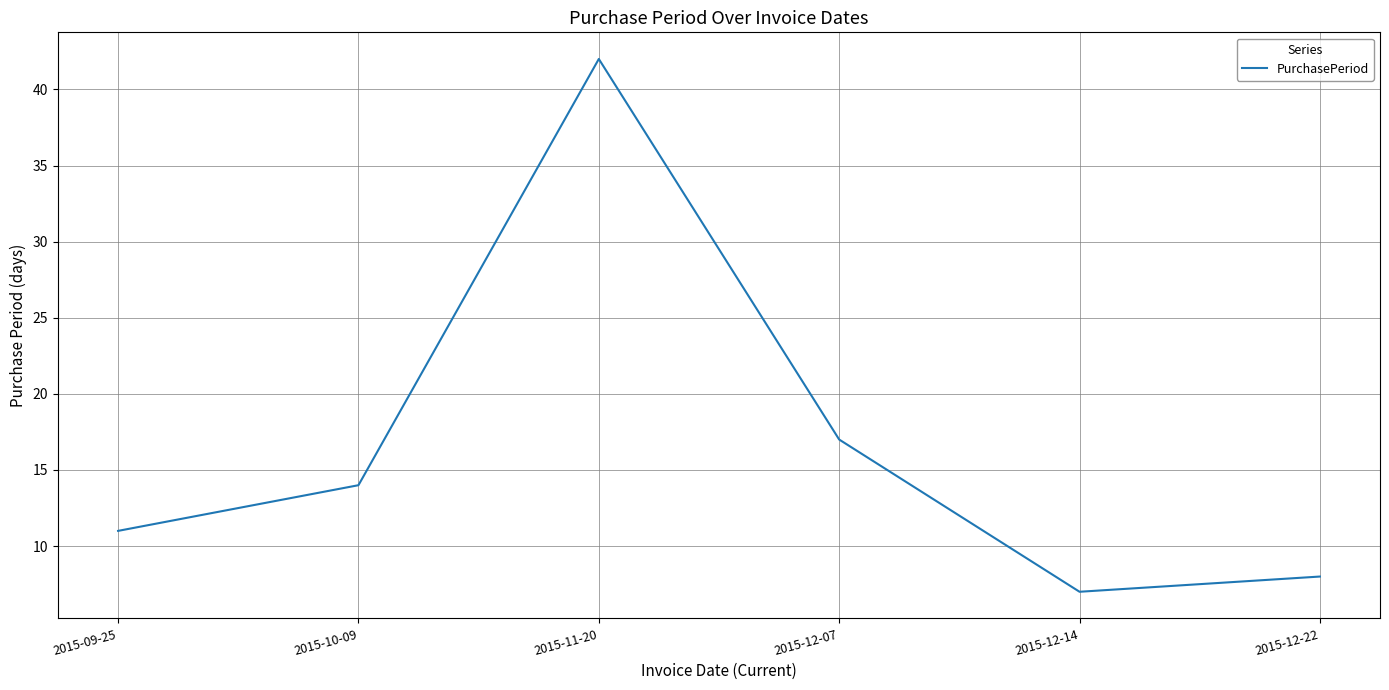

How many values are below 14?

3